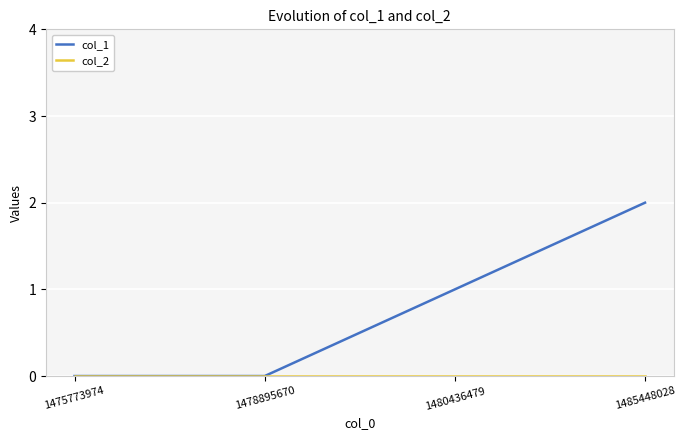

Does the chart have visible grid lines?

Yes